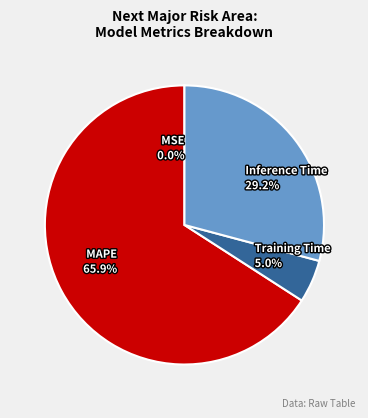

Which slice represents more than half of the pie?

MAPE 65.9%